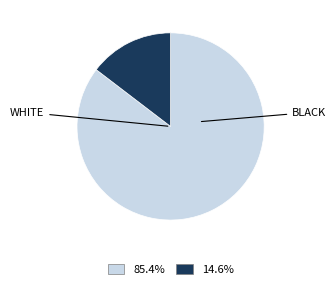

Is the sum of 85.4% and 14.6% greater than half?

Yes